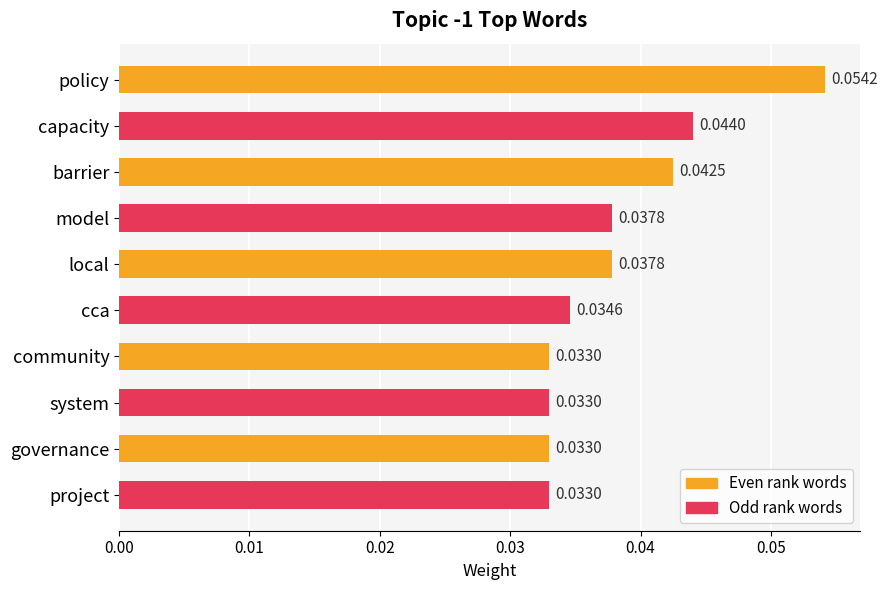

Which has a higher value, governance or model?

model